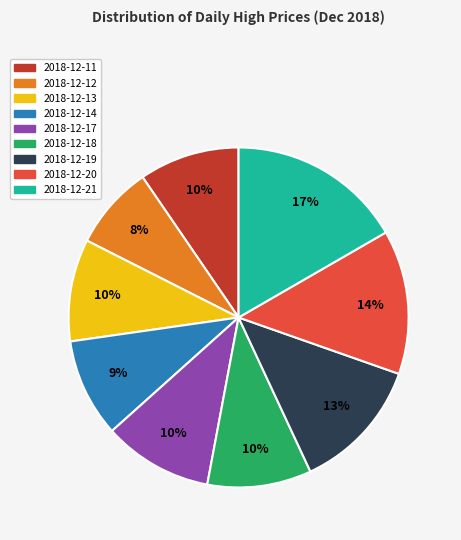

To the nearest percent, what is the difference between the largest and smallest slice percentages?

9%